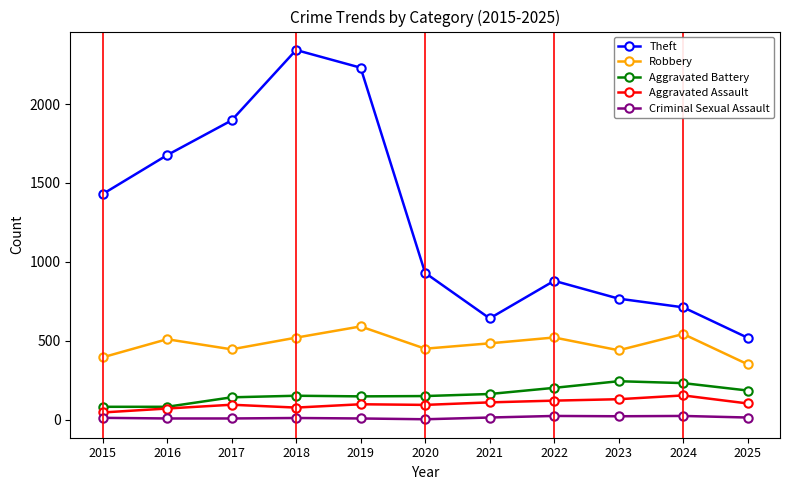

What is the total value across all series at 2024?

1665